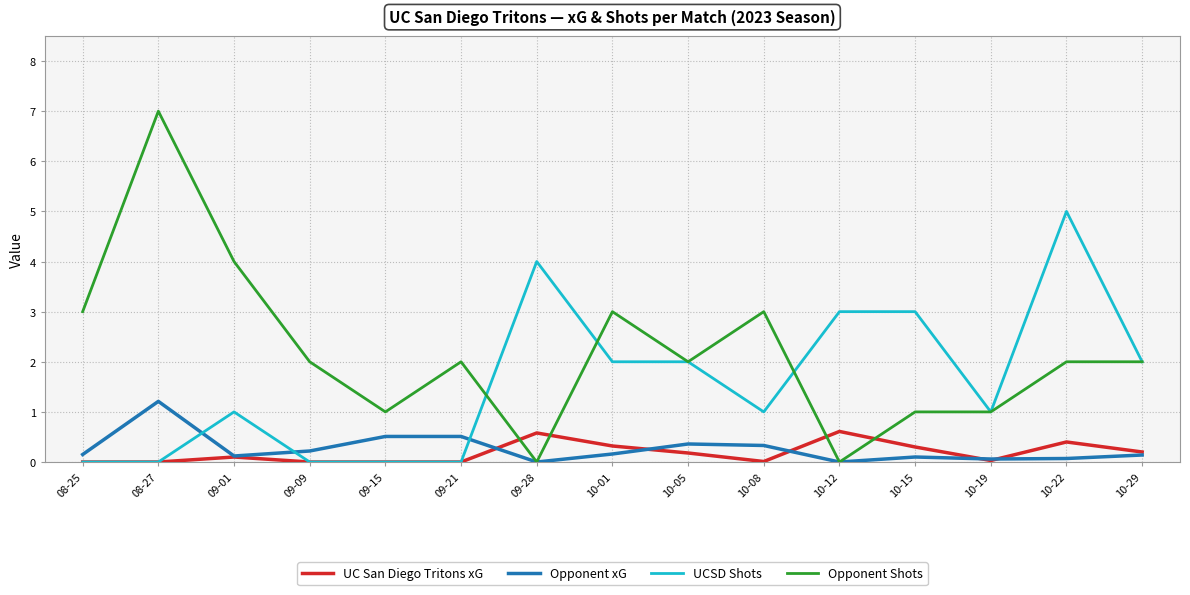

At which category is the sum across all series the highest?

08-27